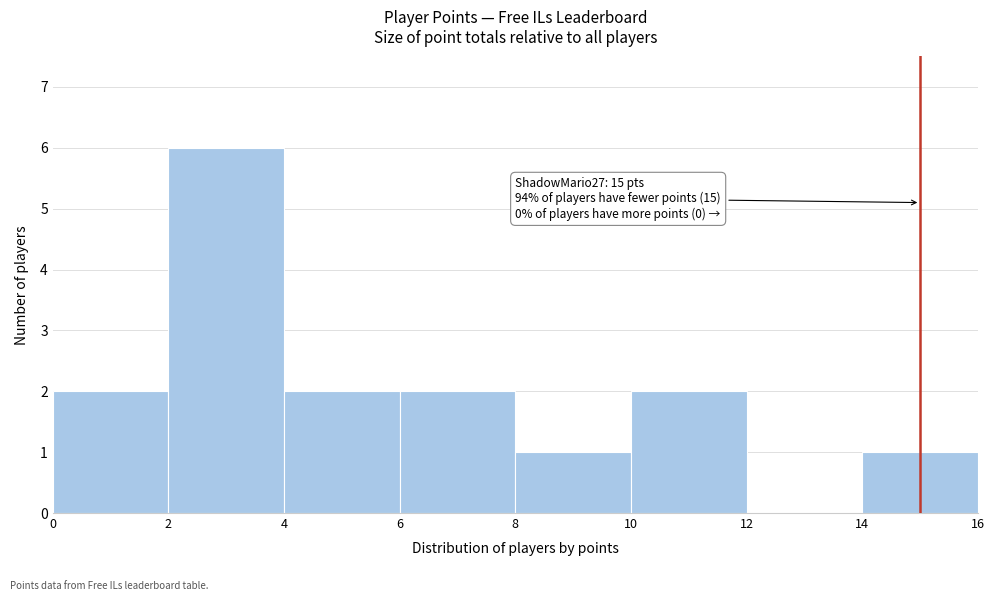

Over which range of the x-axis is the bar tallest?

2 to 4